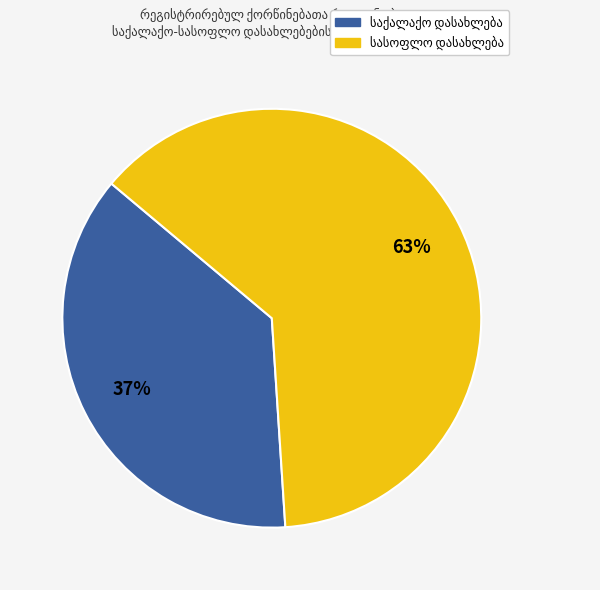

To the nearest percent, what is the difference between the largest and smallest slice percentages?

26%